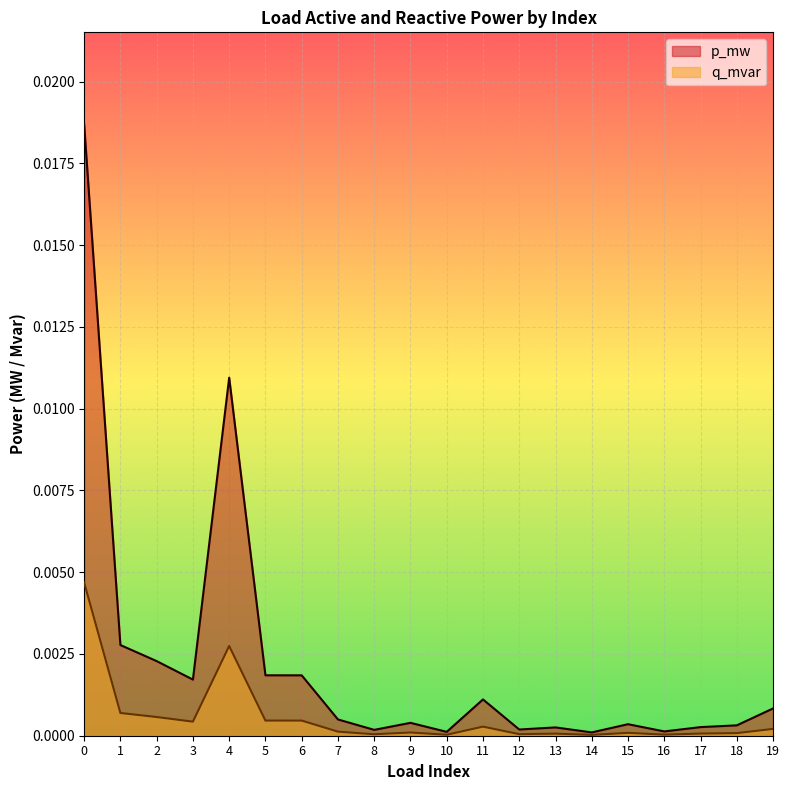

True or false: q_mvar and p_mw intersect in this chart.

False